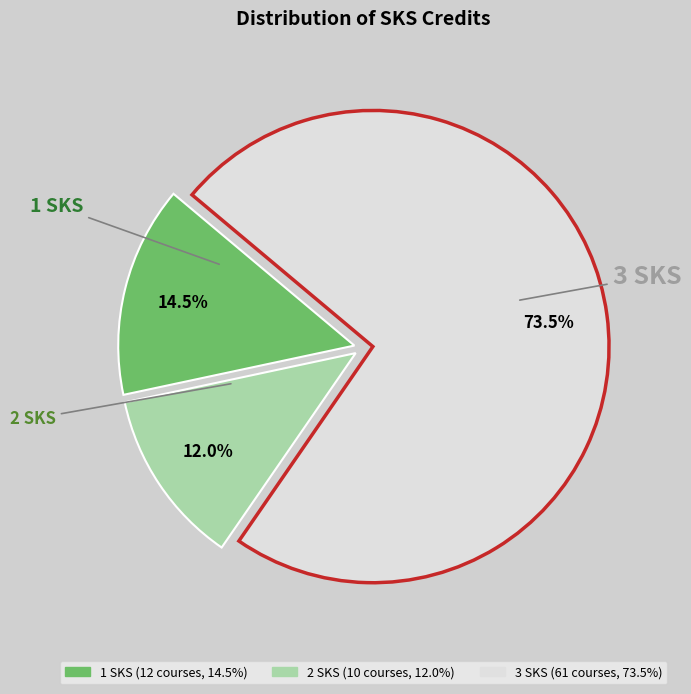

Rank the categories by value from lowest to highest.

2 SKS, 1 SKS, 3 SKS